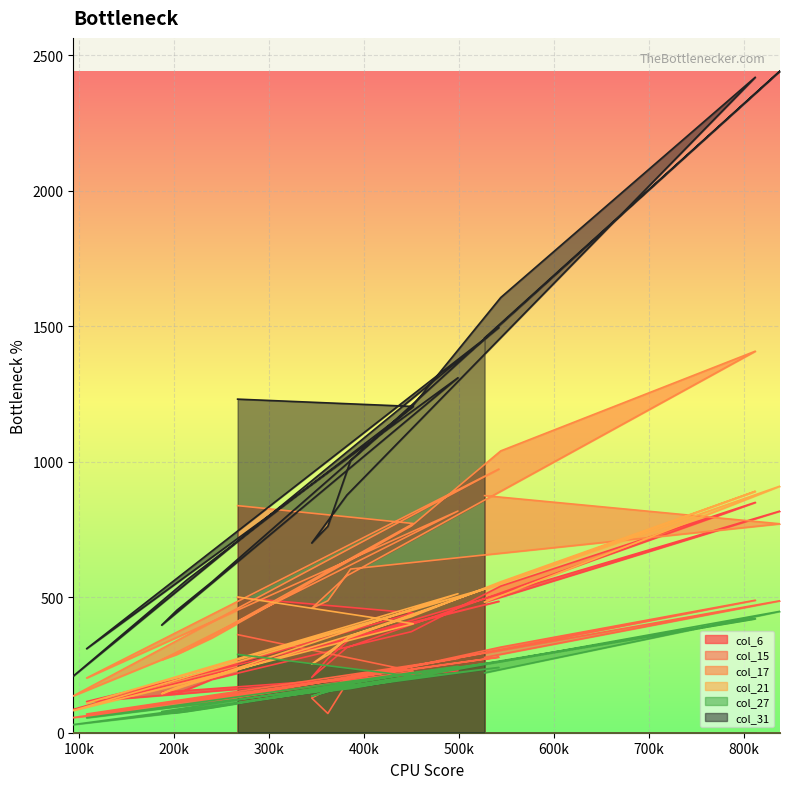

At which label does col_27 first exceed 171?

267